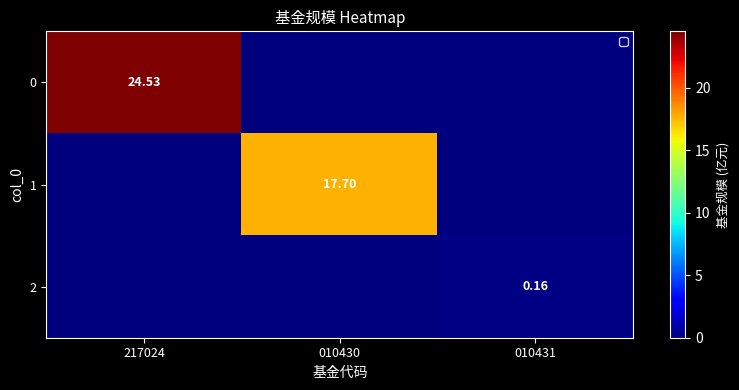

Is the value of 1 at 010430 greater than the value of 2 at 010431?

Yes